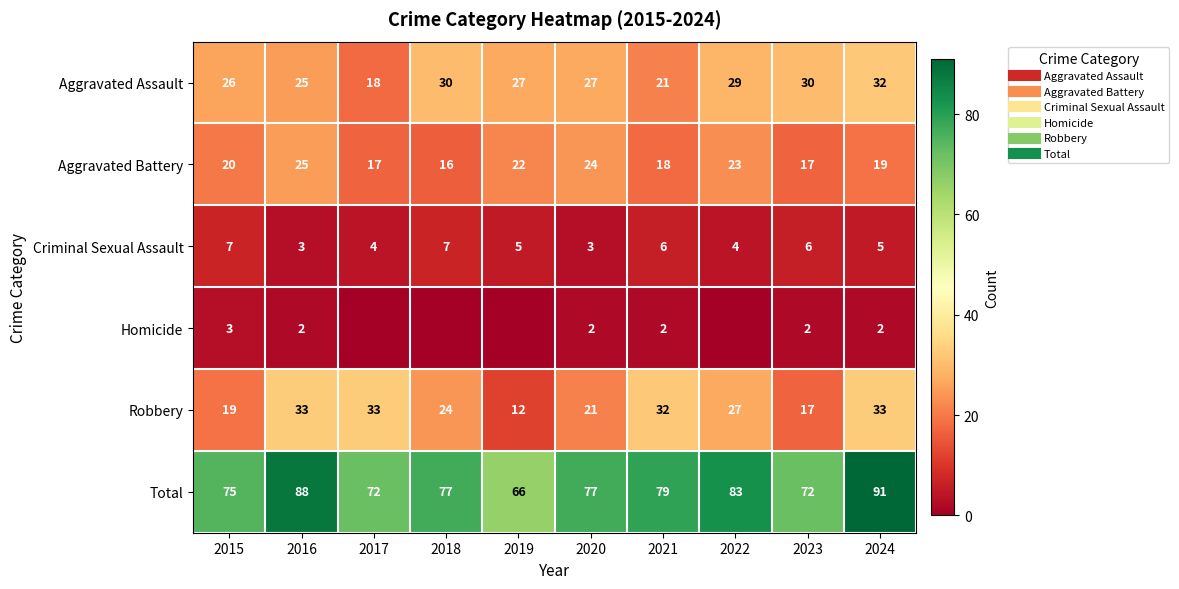

At which category does the chart reach its minimum across all series?

2017